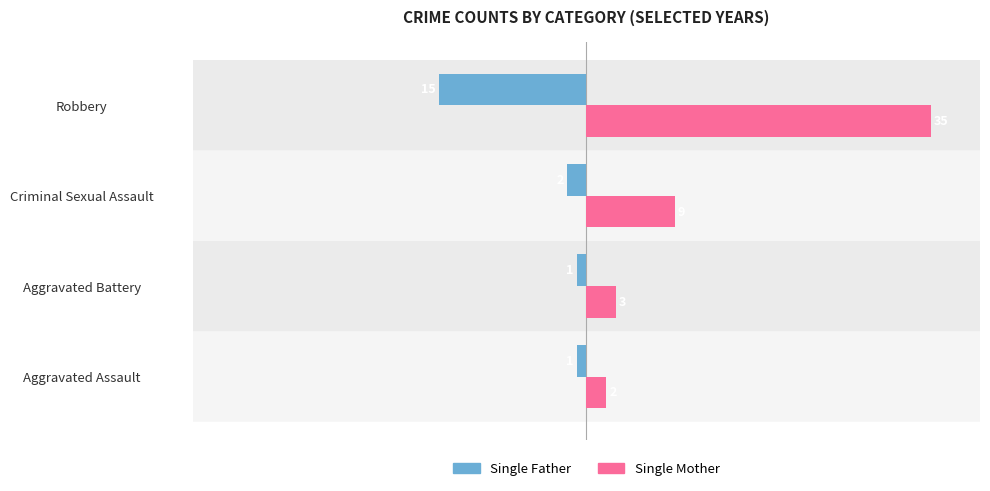

The value of Single Mother at Criminal Sexual Assault is 2. True or false?

False